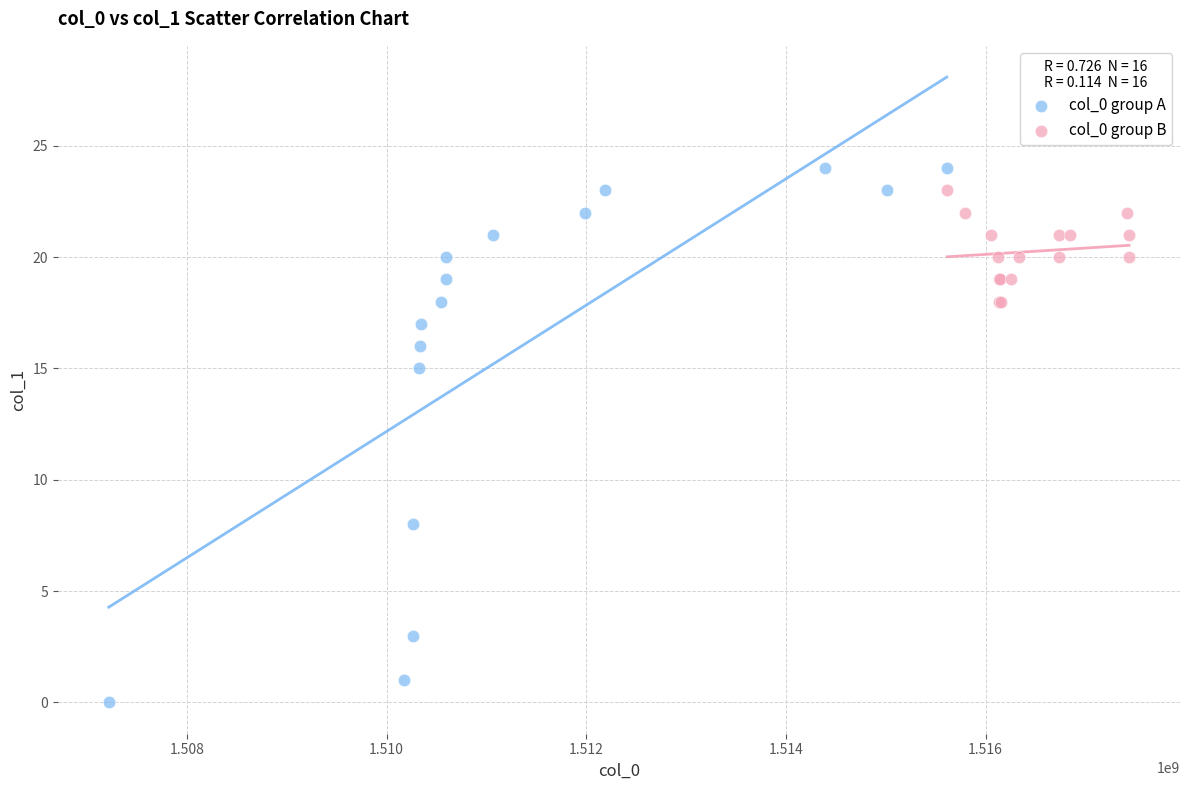

Which series reaches the maximum Y coordinate?

col_0 group A